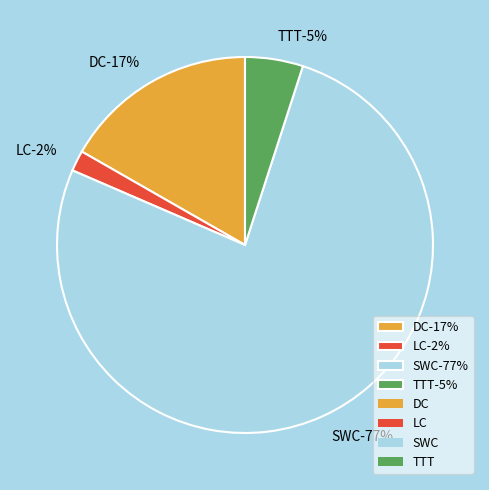

To the nearest percent, what is the average slice percentage?

25%